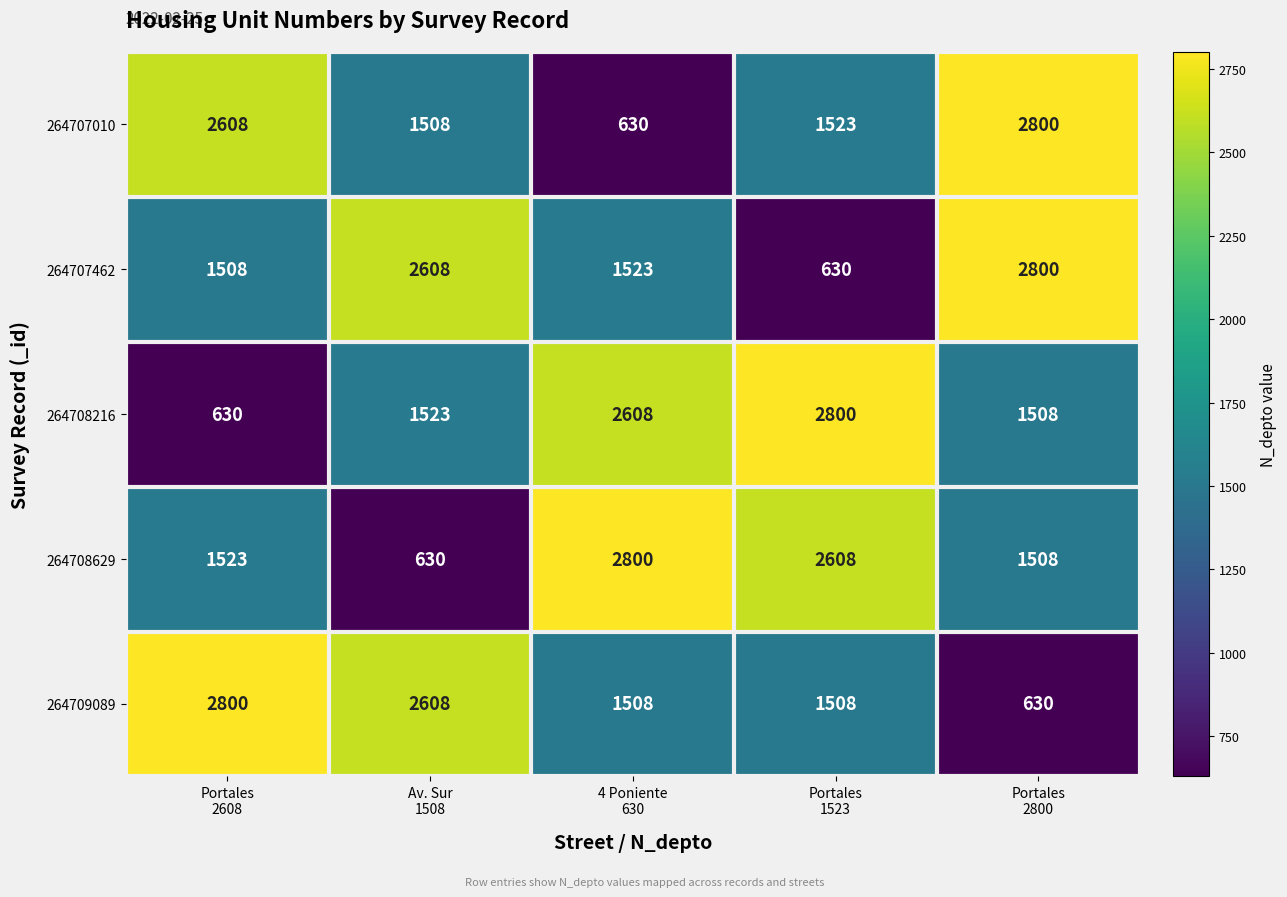

What is the difference between the 264708629 values at Portales 1523 and Portales 2800?

1100